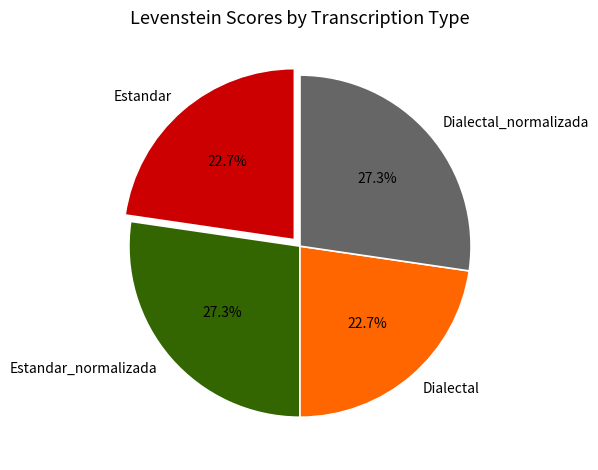

How many segments does this pie chart have?

4